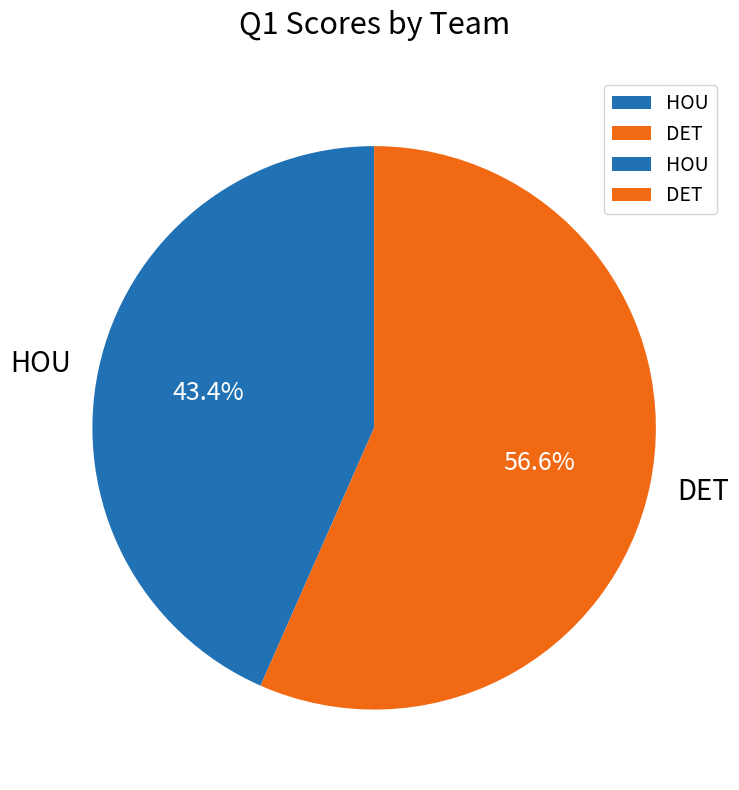

To the nearest percent, what is the difference between the HOU and DET slice percentages?

13%